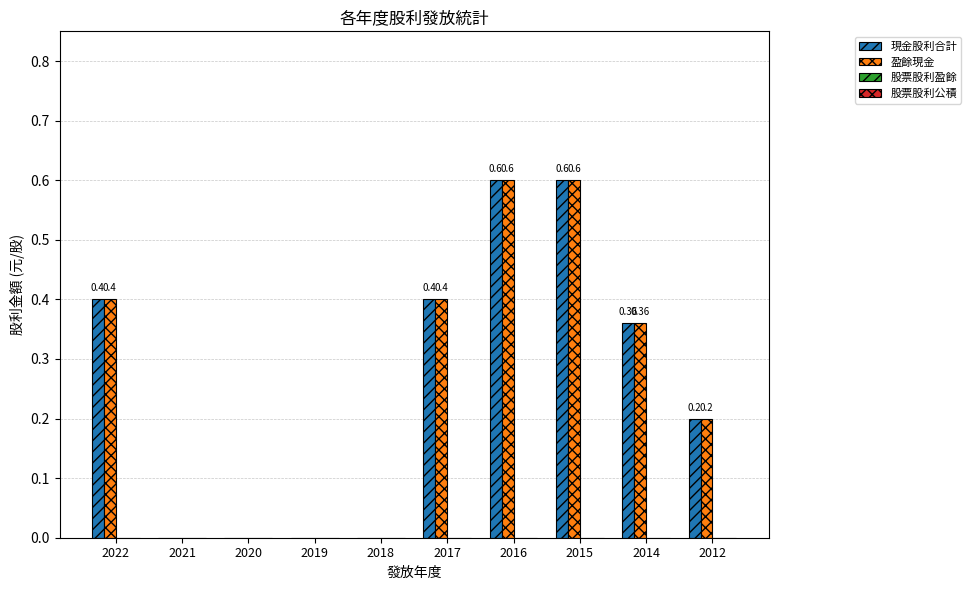

Is the value of 現金股利合計 at 2022 greater than the value of 盈餘現金 at 2014?

Yes